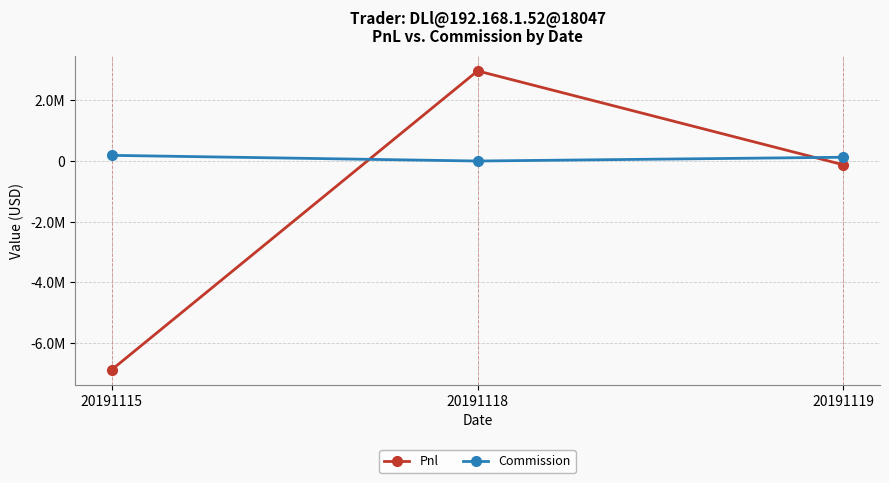

What are all the series names shown in the legend?

Pnl, Commission